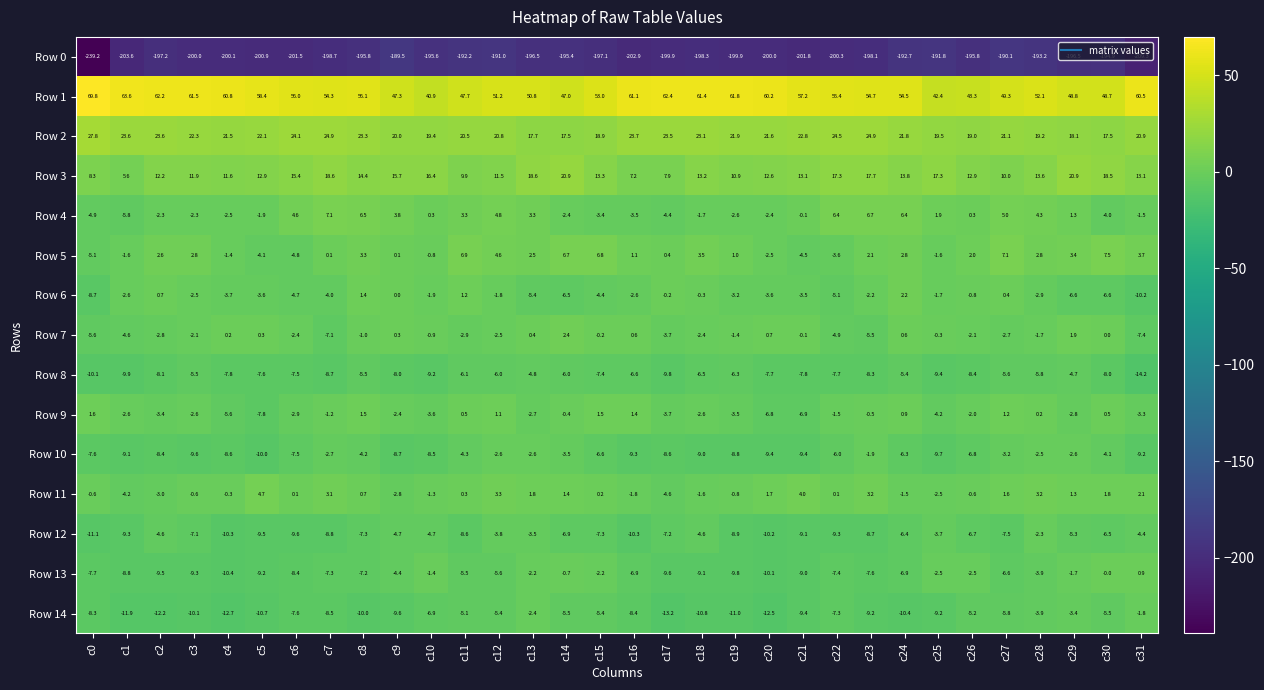

What is the total value across all series at c21?

-164.5